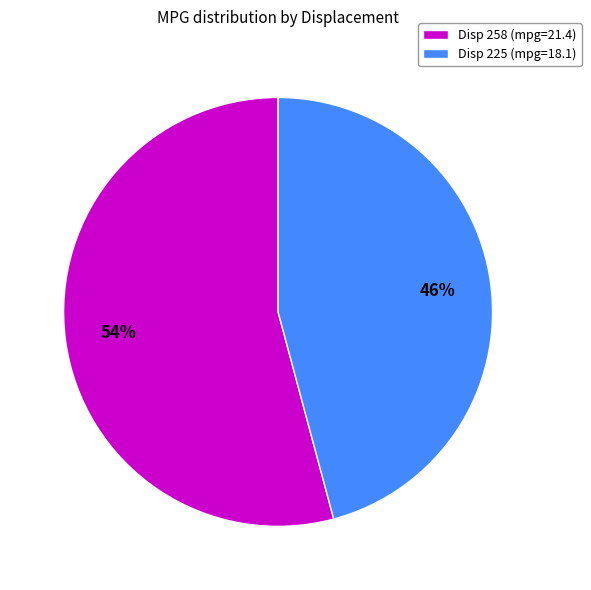

True or false: Disp 258 (mpg=21.4) accounts for 54% of the total.

True